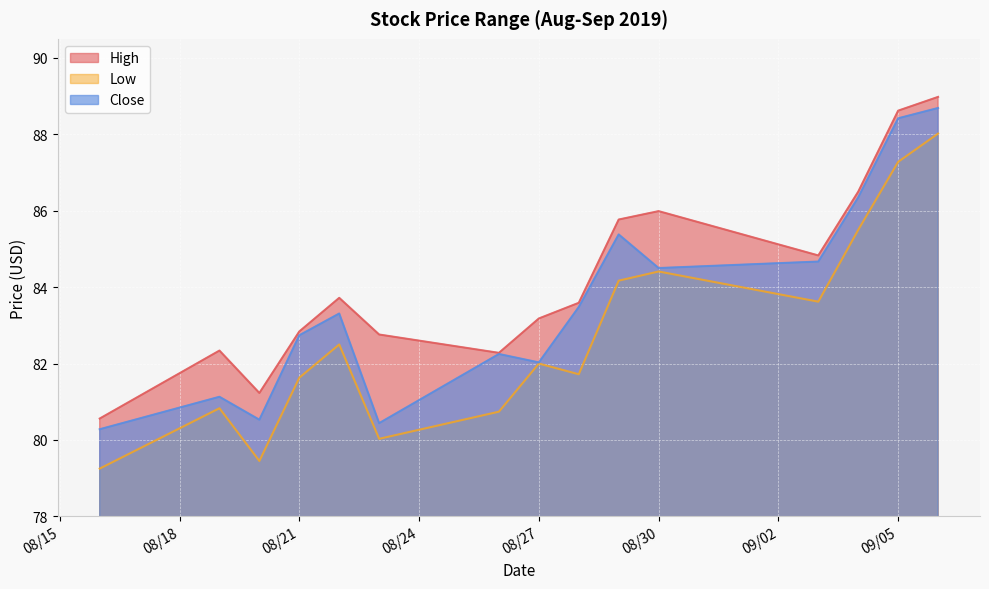

What are all the series names shown in the legend?

High, Low, Close